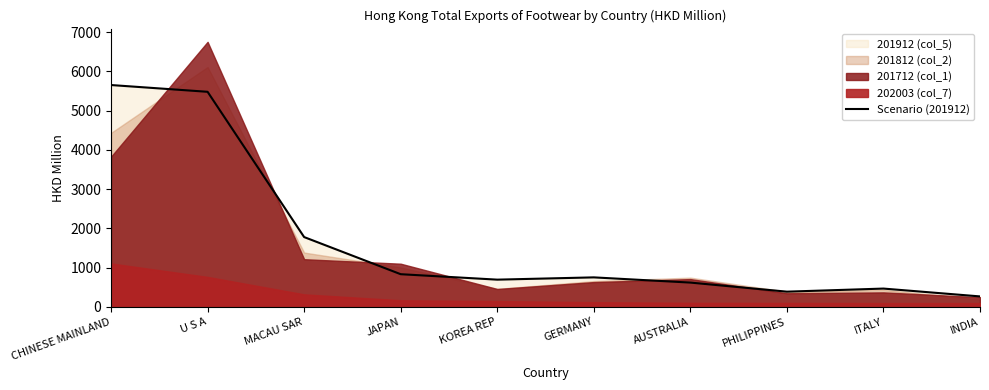

What is the difference between the maximum and minimum values?

5386.5